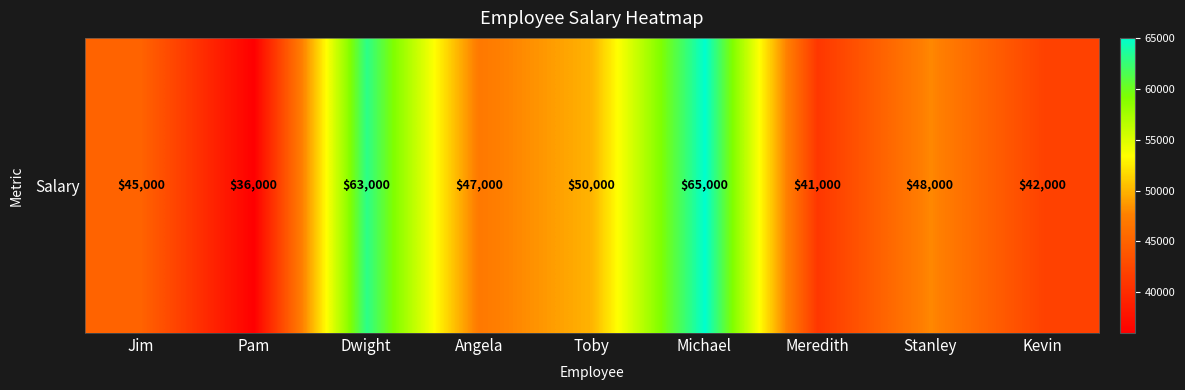

What is the average value?

48556